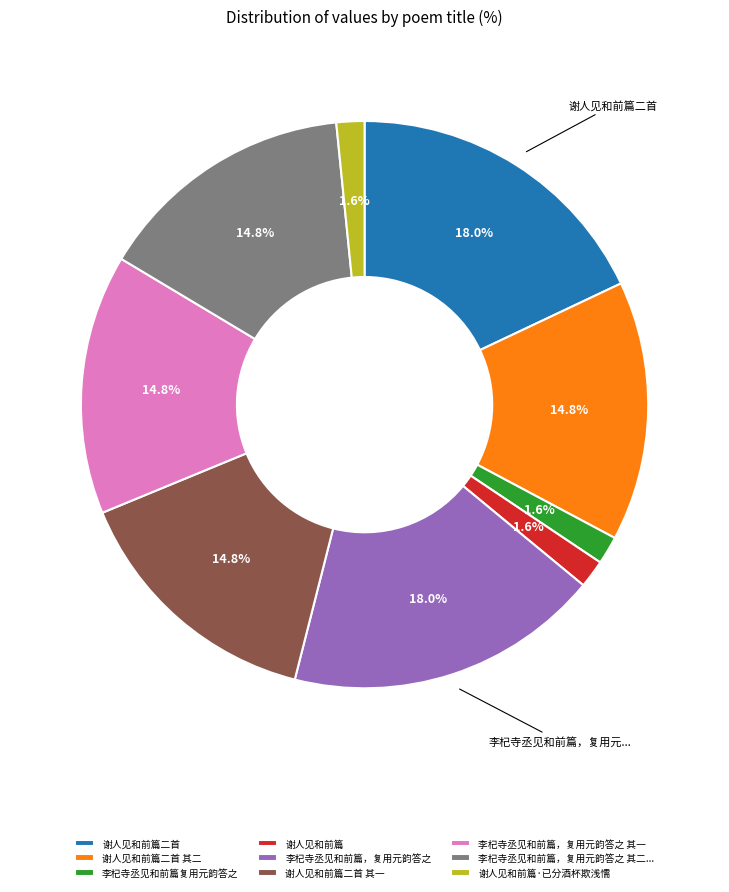

To the nearest percent, what portion does 谢人见和前篇二首 represent?

18%